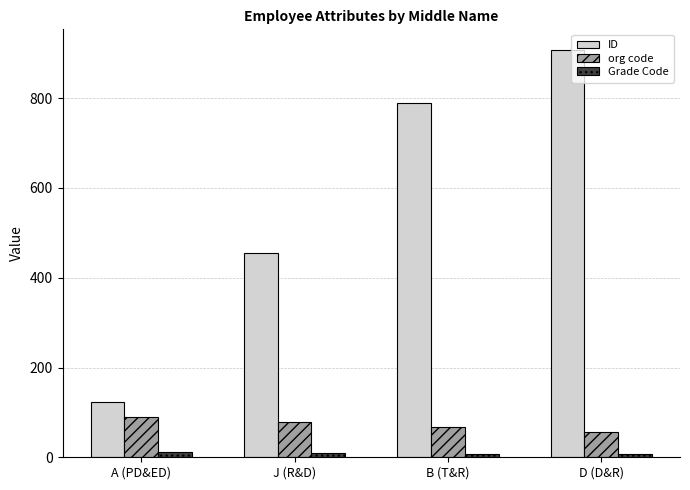

The value of org code at B (T&R) is 67. True or false?

True